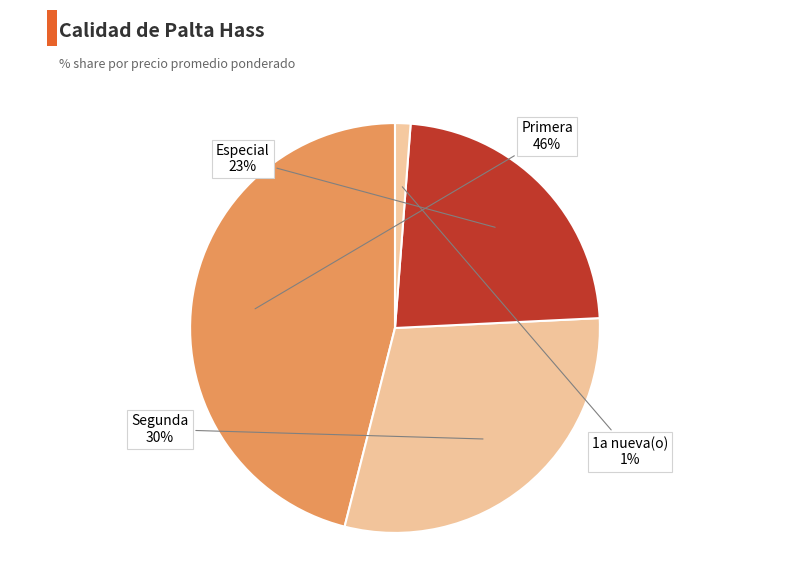

What is the smallest slice in the pie chart?

1a nueva(o)